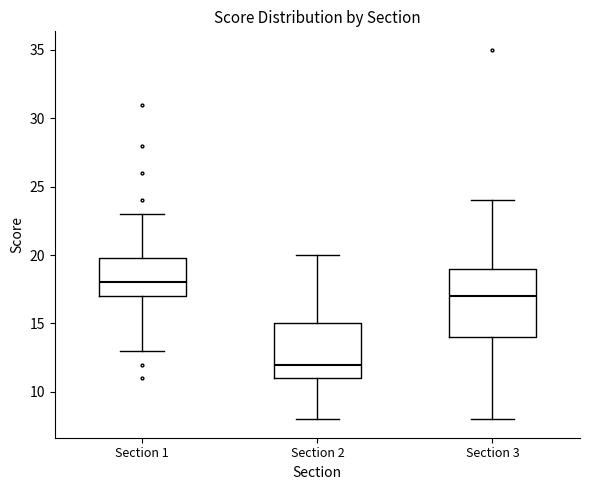

Where is the lower edge of the box for Section 1 on the y-axis? The values are not printed on the chart, so give them approximately, as read against the axis.

17